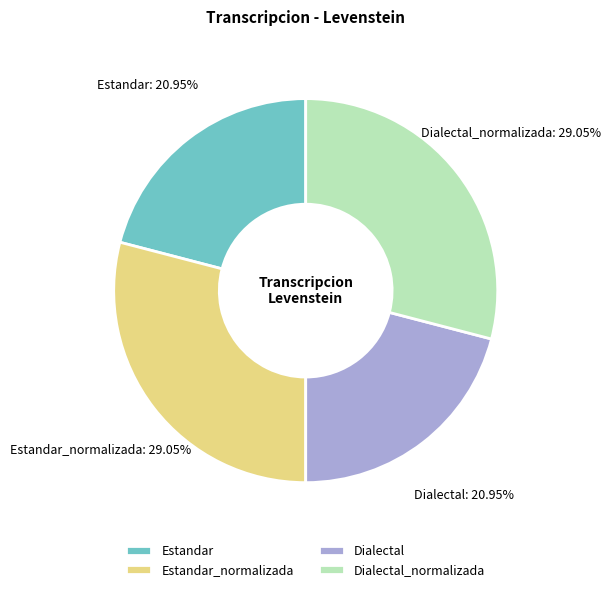

Approximately how many times larger is the value at Dialectal_normalizada compared to Dialectal?

1.4